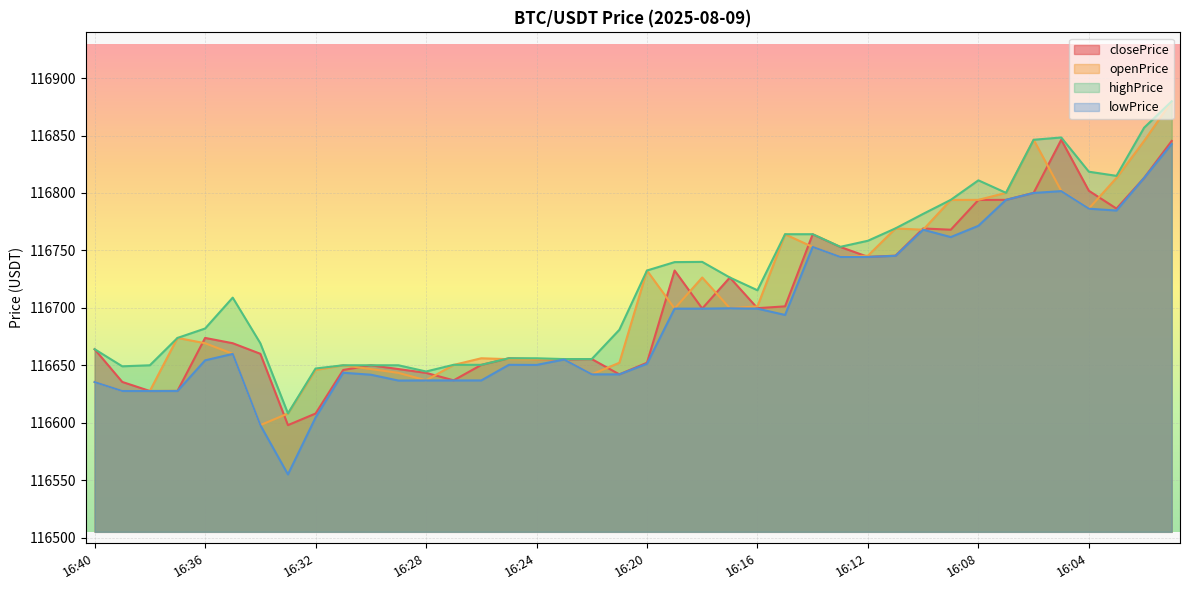

How many interior local valleys does the closePrice series have?

10